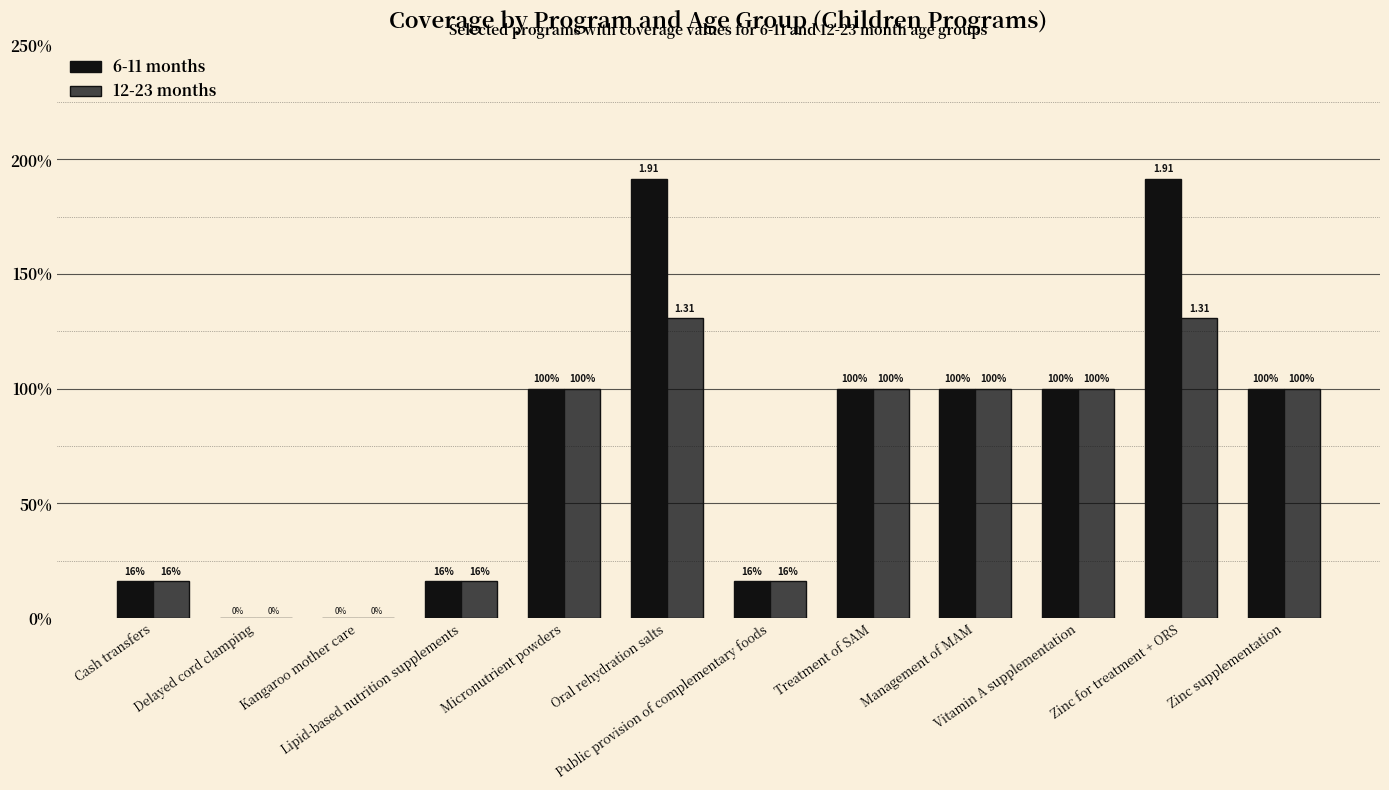

Count the 12-23 months values in the range 0 to 1.

10